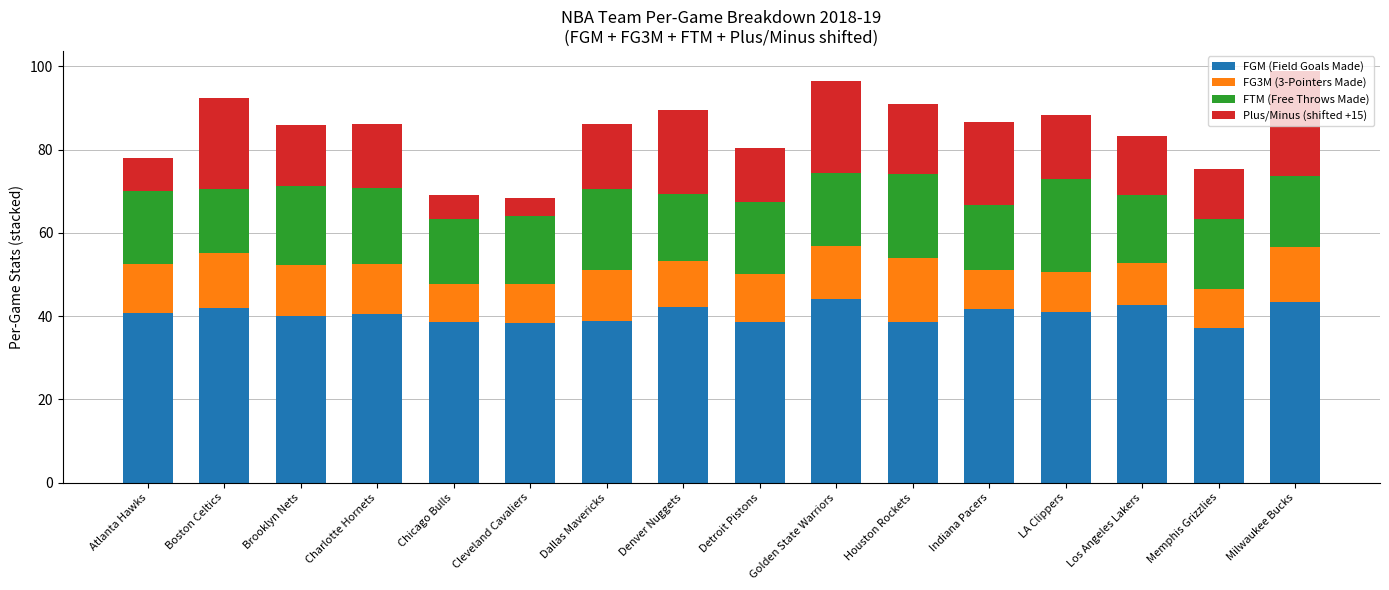

What is the minimum value for FGM (Field Goals Made)?

37.1